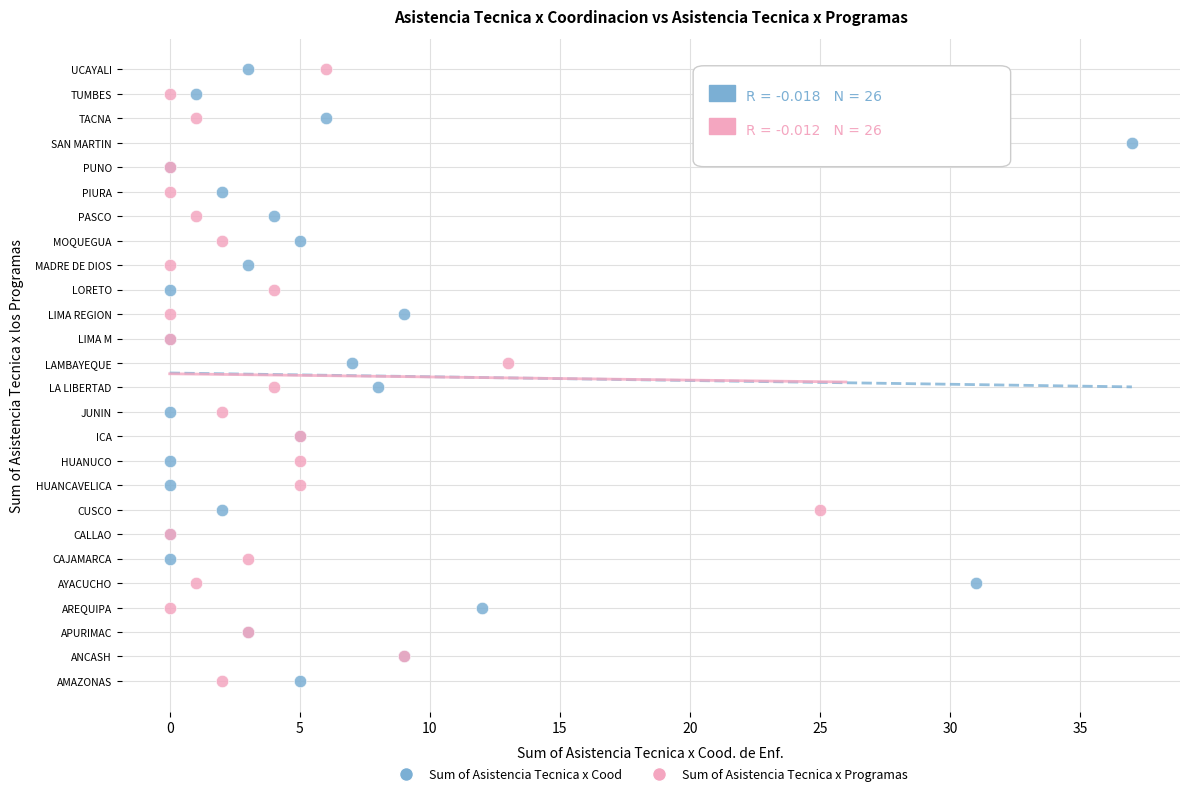

What are all the series names shown in the legend?

Sum of Asistencia Tecnica x Cood, Sum of Asistencia Tecnica x Programas